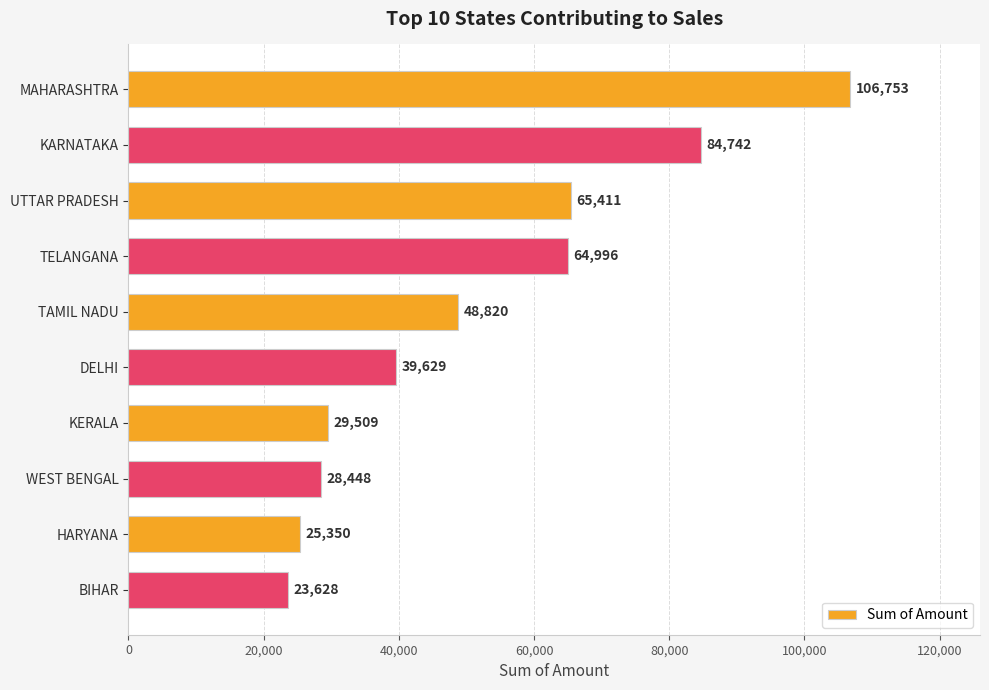

Where is the data nearest to the value 65190?

TELANGANA